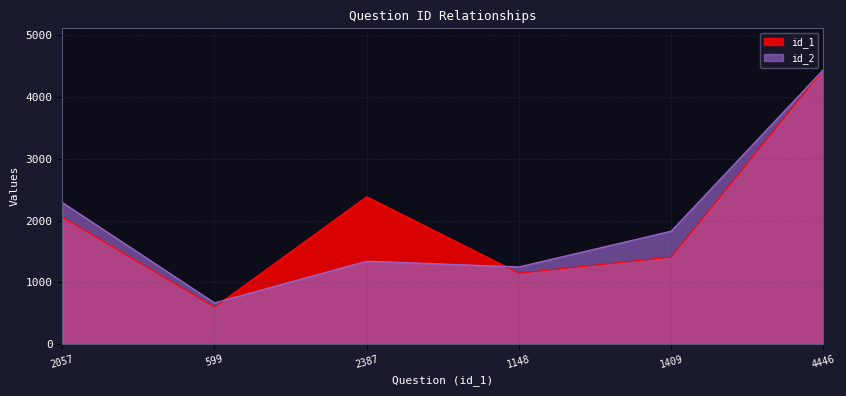

In id_1, how many points are higher than both neighbors (excluding endpoints)?

1